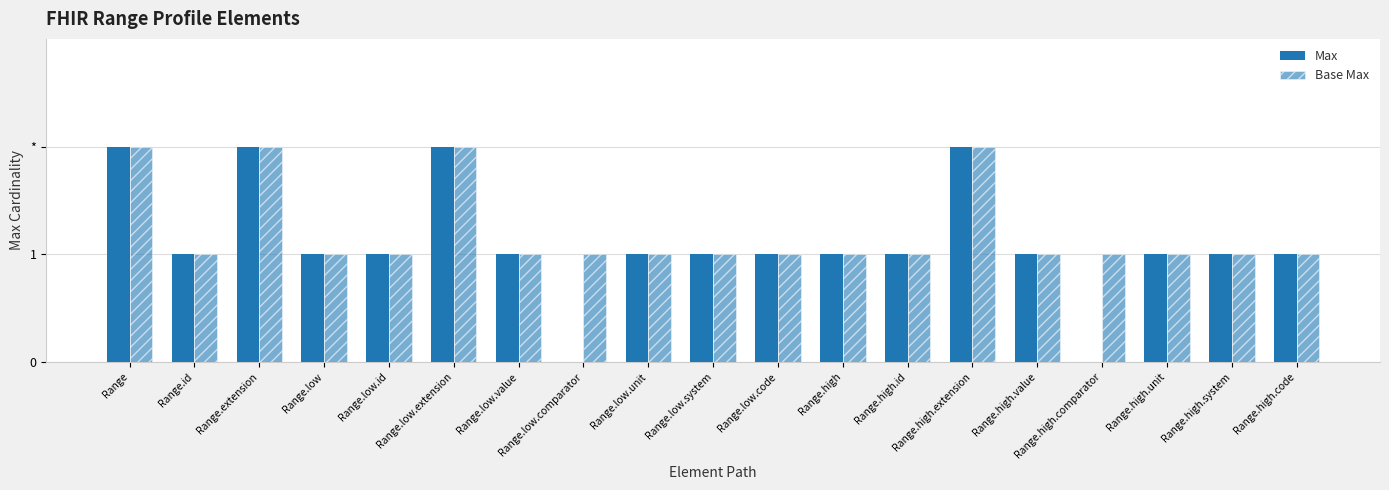

Reading left to right, list all the values displayed in this chart.

Max: 2	1	2	1	1	2	1	0	1	1	1	1	1	2	1	0	1	1	1
Base Max: 2	1	2	1	1	2	1	1	1	1	1	1	1	2	1	1	1	1	1